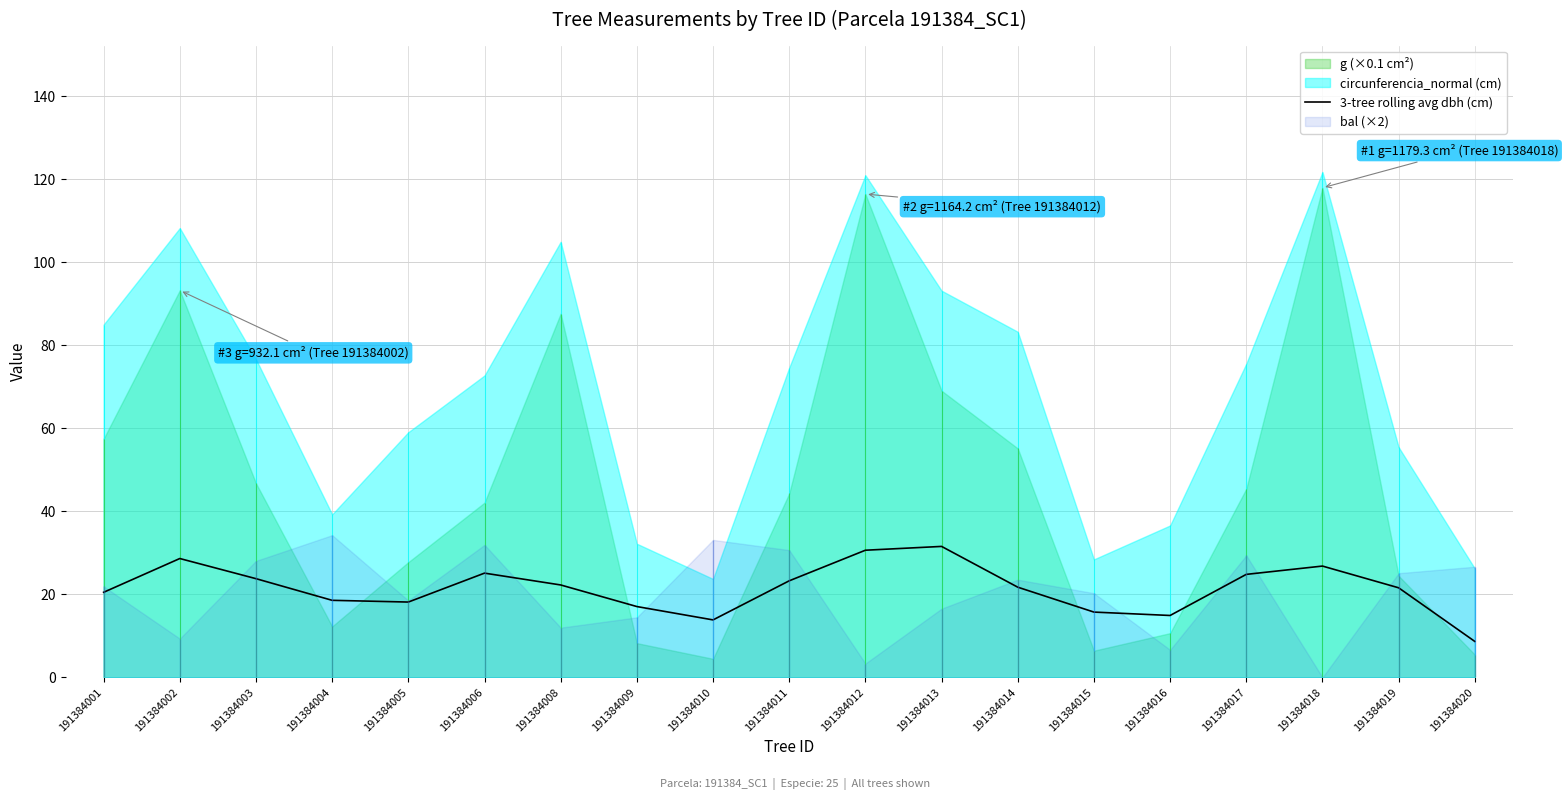

The value at 191384001 is 20.5. True or false?

True